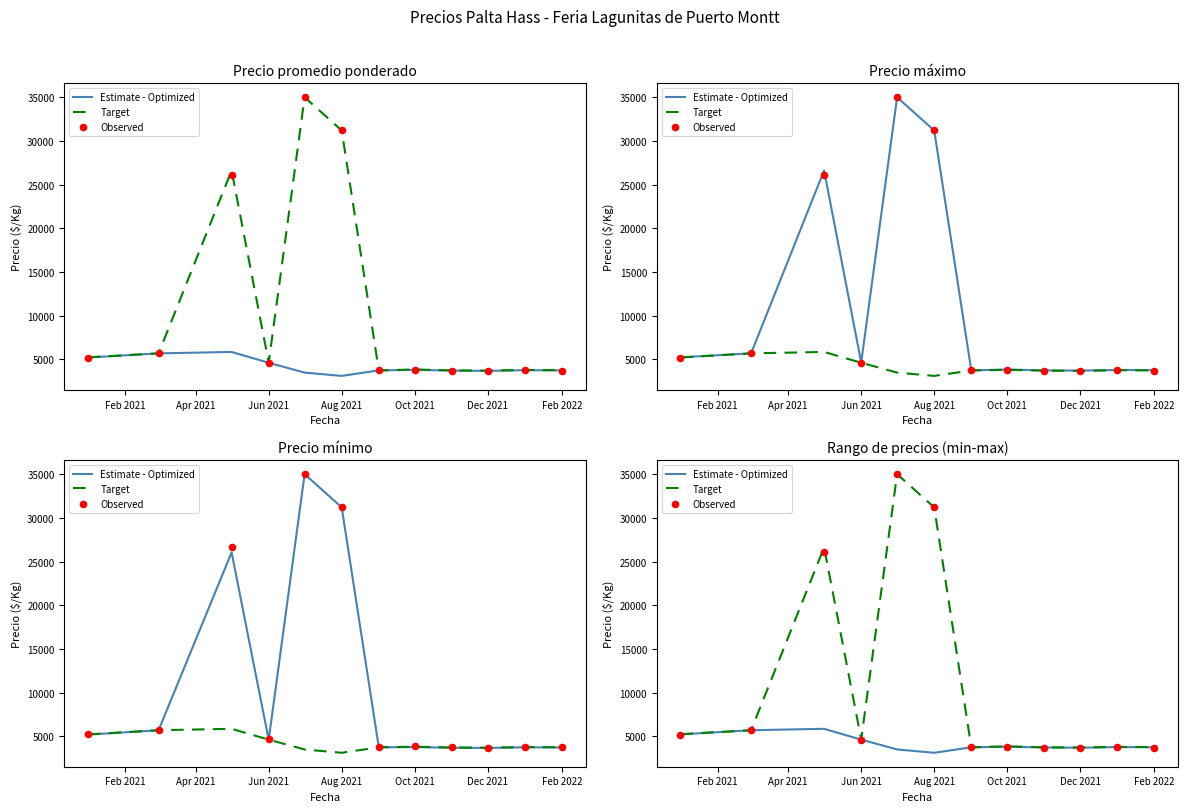

Is the value of Target at Jun 2021 greater than the value of Estimate - Optimized at Aug 2021?

Yes